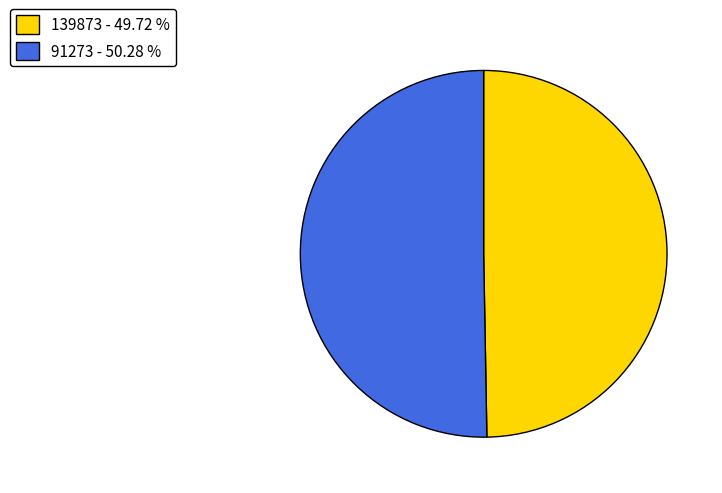

Count the number of slices in the pie.

2